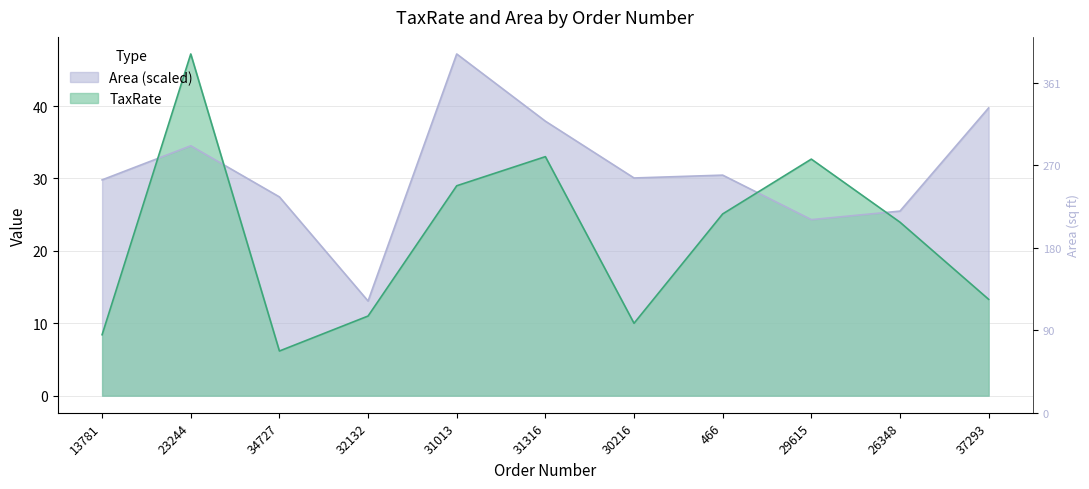

At which category does TaxRate reach its first local valley?

34727